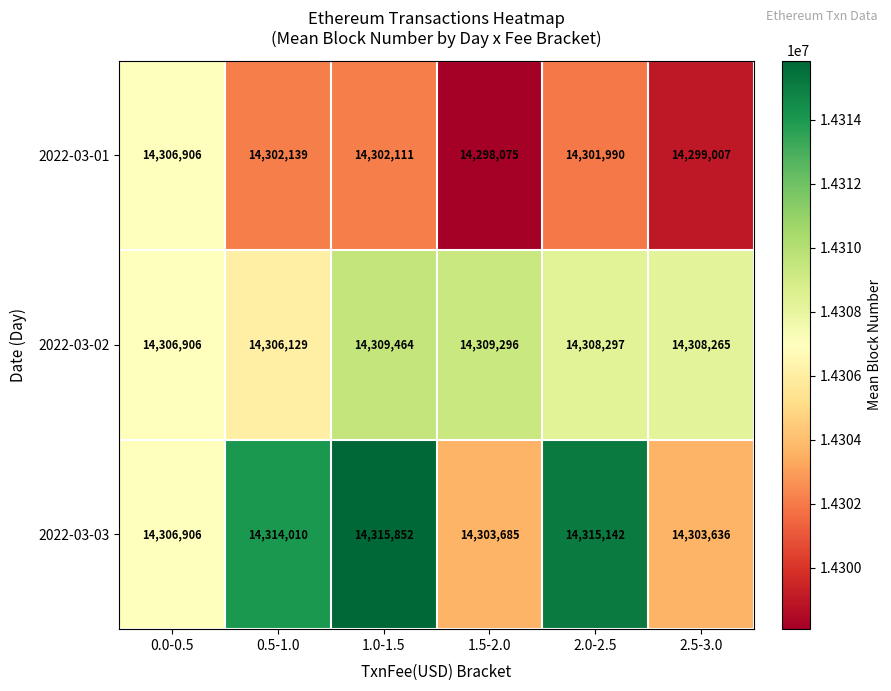

Reading left to right, list all the values displayed in this chart.

2022-03-01: 14306906	14302139	14302111	14298075	14301990	14299007
2022-03-02: 14306906	14306129	14309464	14309296	14308297	14308265
2022-03-03: 14306906	14314010	14315852	14303685	14315142	14303636